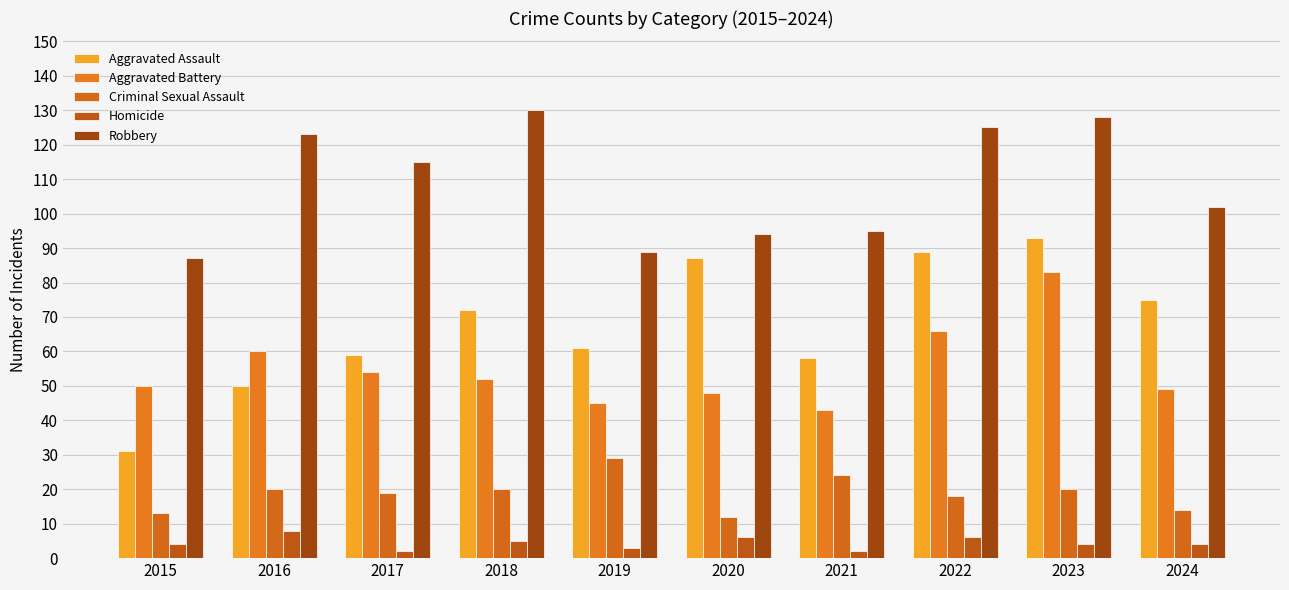

What is the average value of the Aggravated Assault series?

68